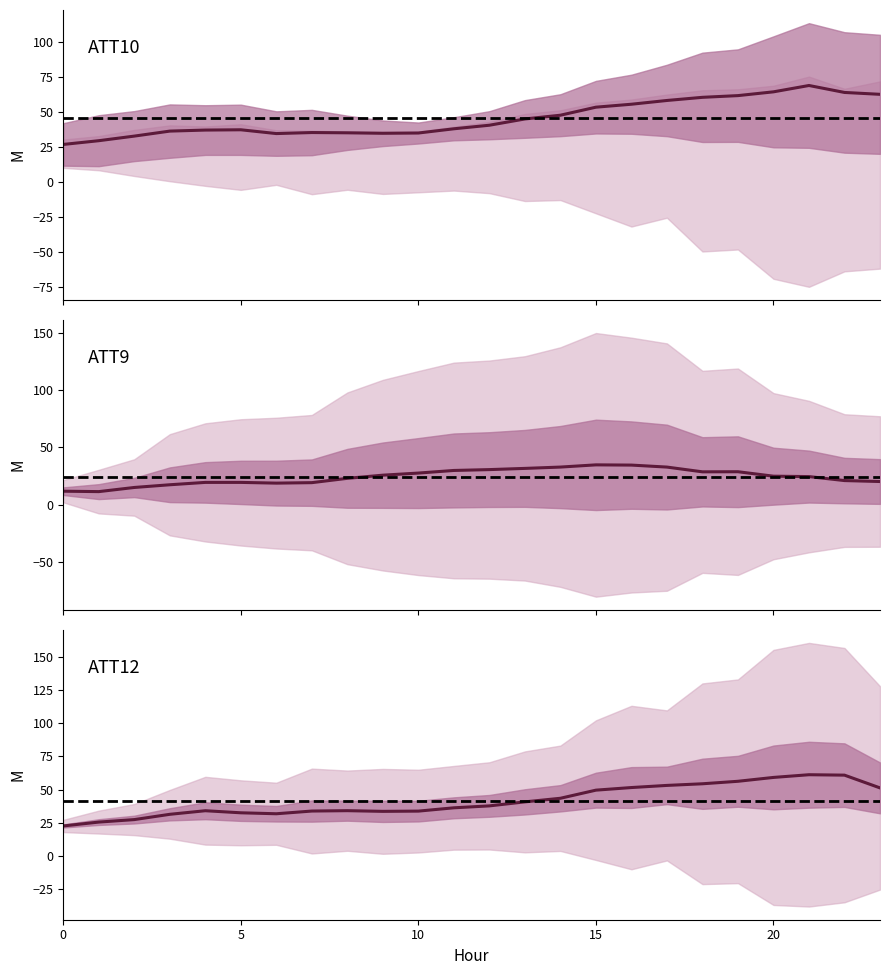

True or false: ATT9 and ATT10 intersect in this chart.

False